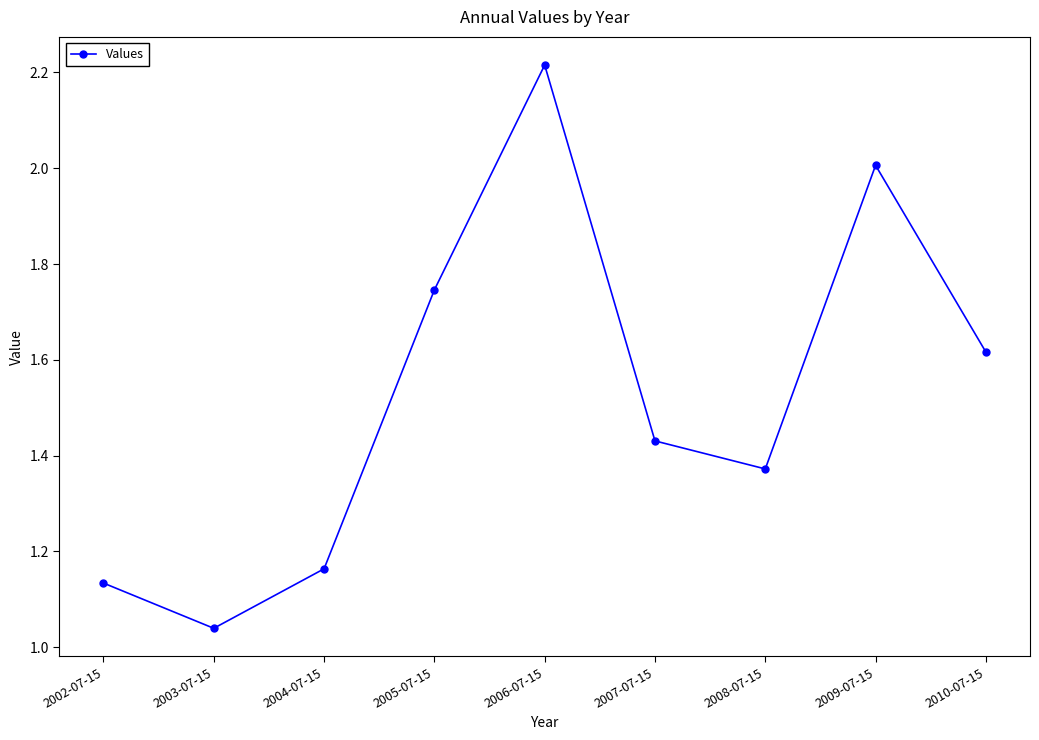

What is the label of the 1st point from the right?

2010-07-15